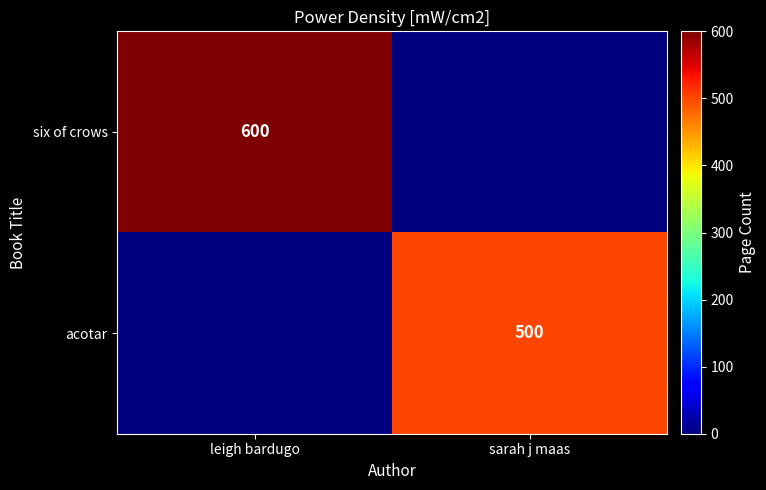

The six of crows series shows 940 at leigh bardugo. True or false?

False